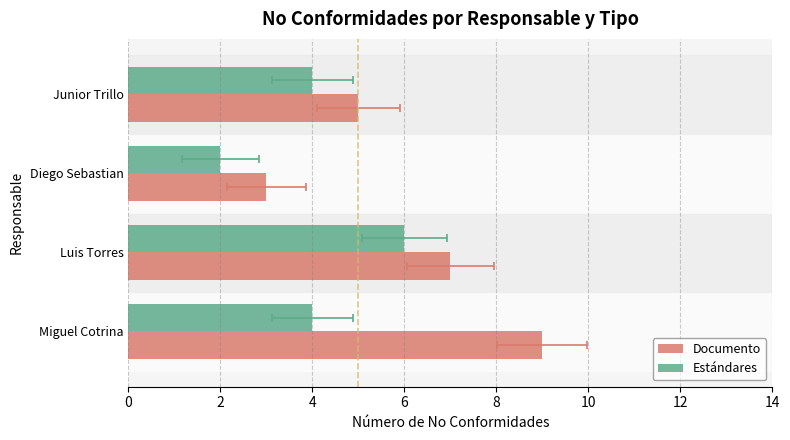

What is the sum of all Estándares values?

16